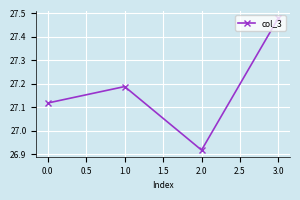

Does the chart display data point markers on the line(s)?

Yes